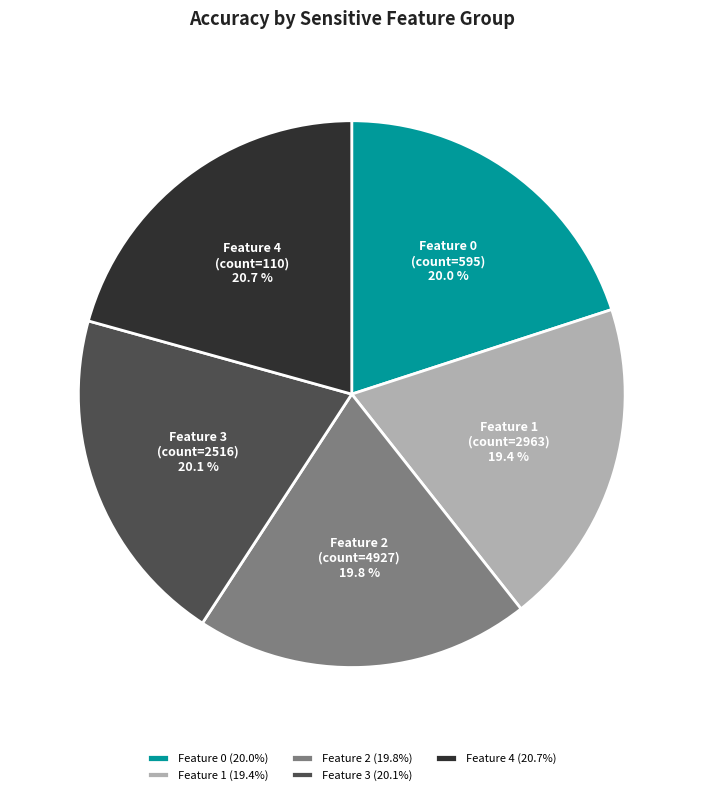

Between Feature 3 (20.1%) and Feature 1 (19.4%), which is larger?

Feature 3 (20.1%)